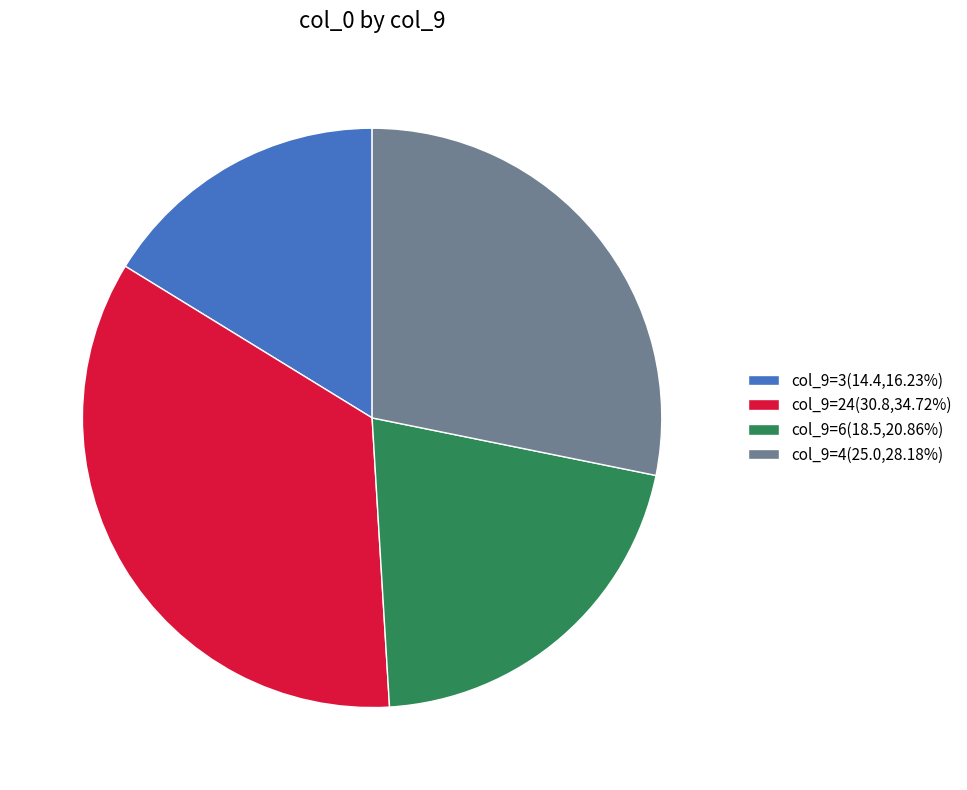

Approximately how many times larger is the value at col_9=3(14.4,16.23%) compared to col_9=4(25.0,28.18%)?

0.6